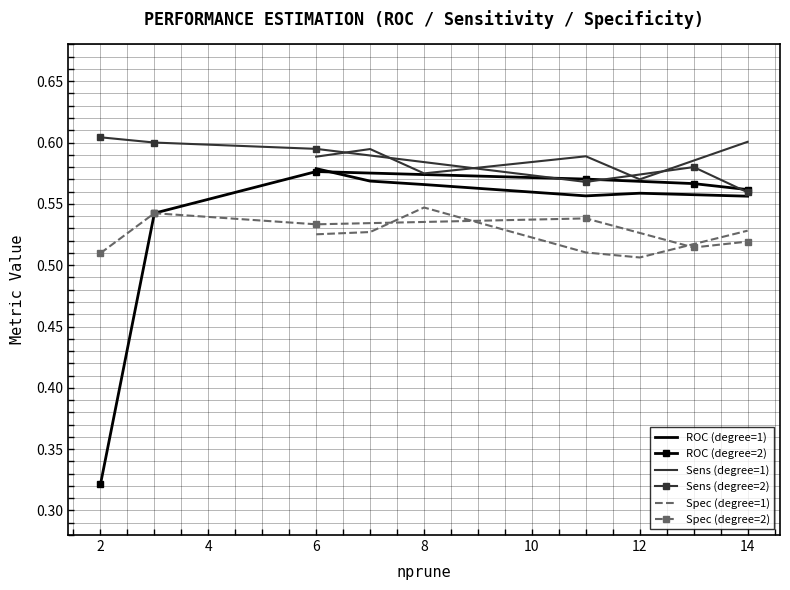

True or false: ROC (degree=1) and Spec (degree=1) intersect in this chart.

False